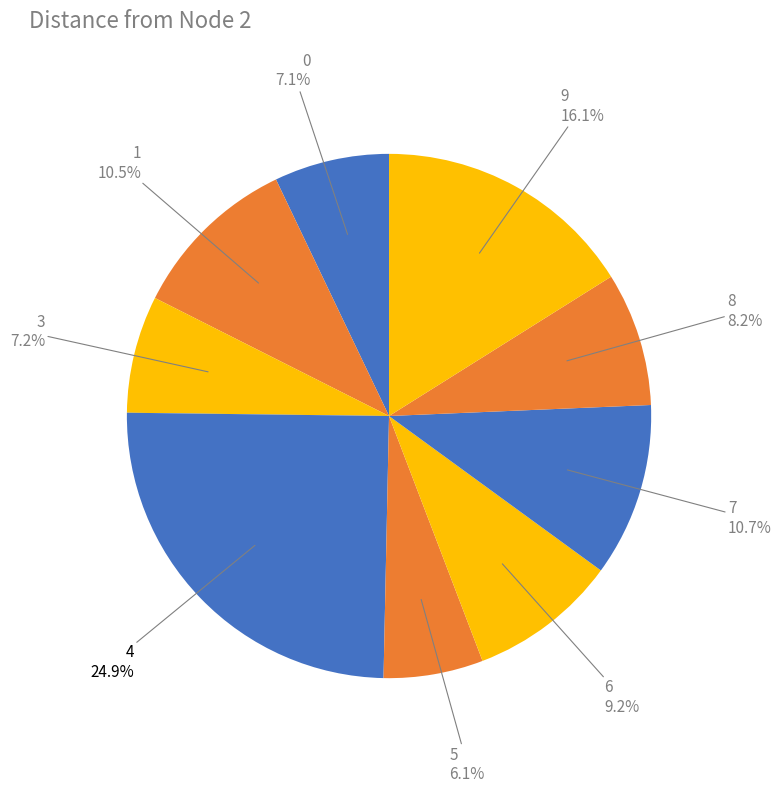

Count the number of slices in the pie.

9